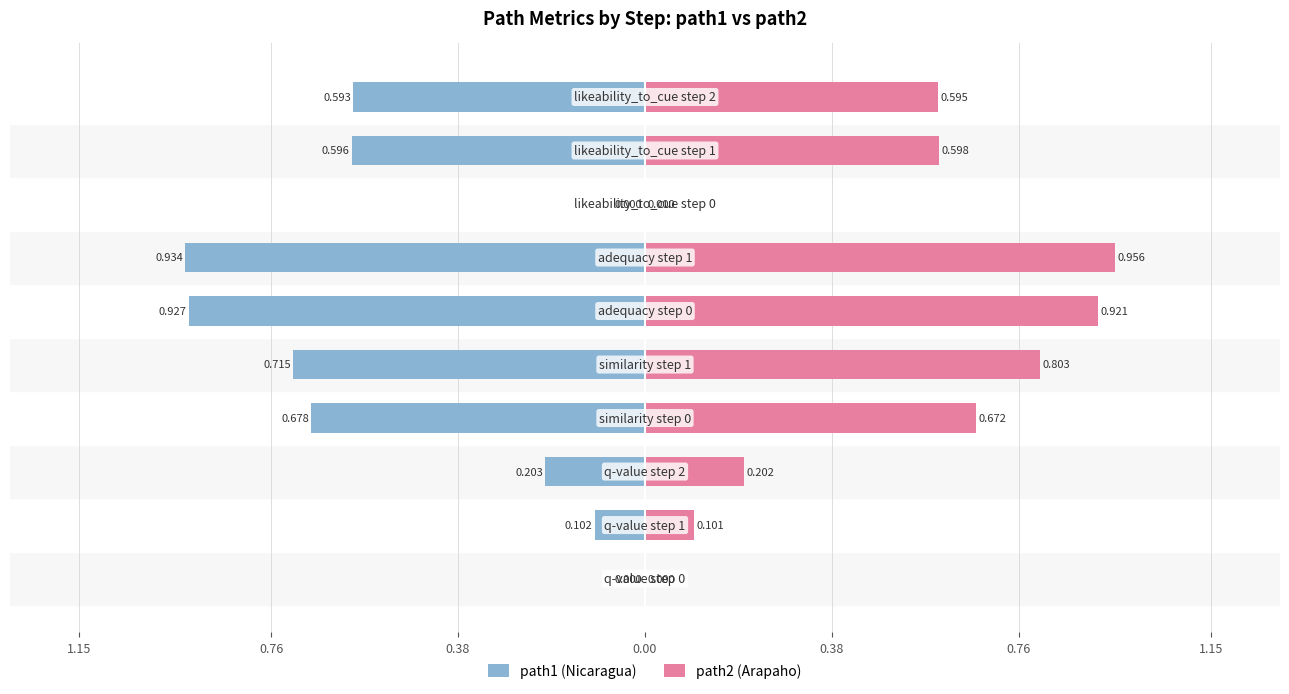

Which series has the widest spread of values?

path2 (Arapaho)